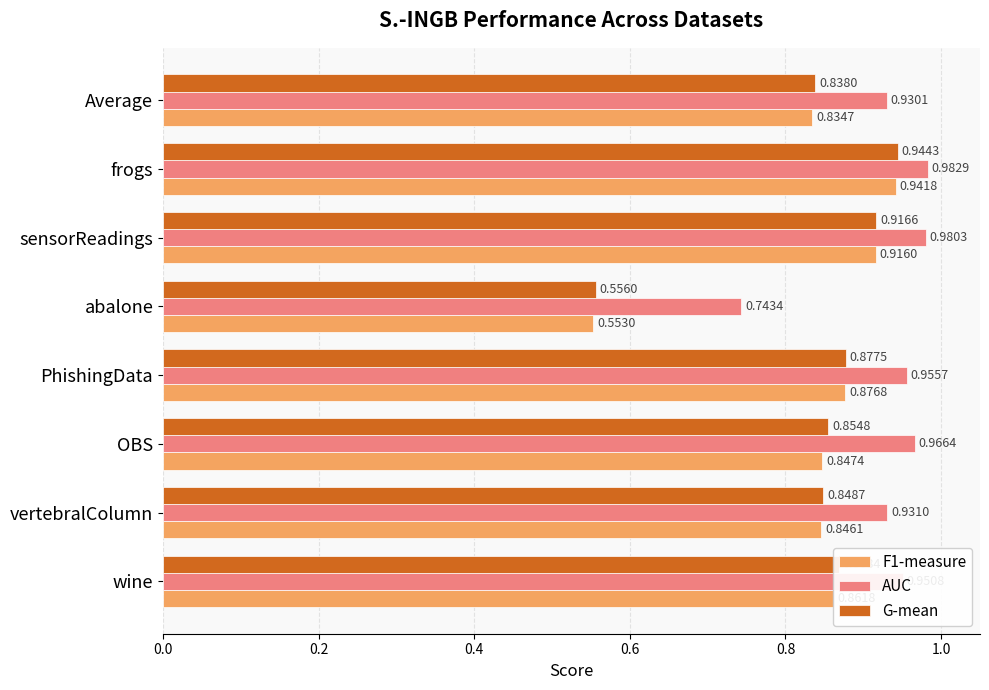

List the labels in order of G-mean value, largest first.

frogs, sensorReadings, PhishingData, wine, OBS, vertebralColumn, Average, abalone